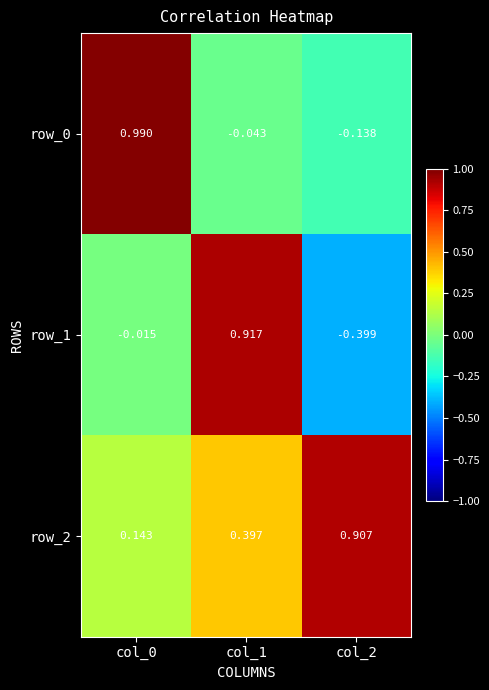

Is the value of row_1 at col_1 greater than the value of row_0 at col_1?

Yes